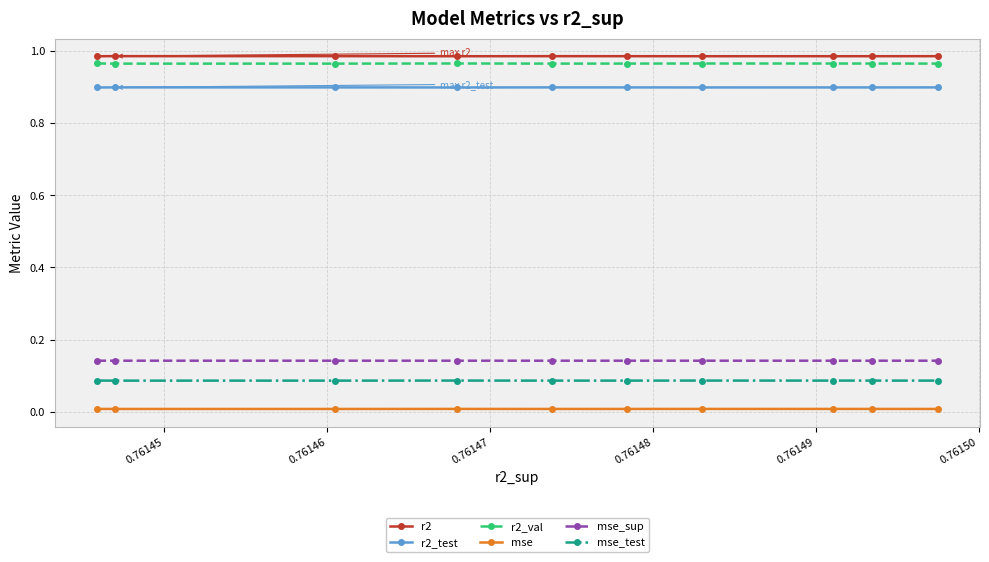

True or false: mse_test and r2_test cross at least once.

False